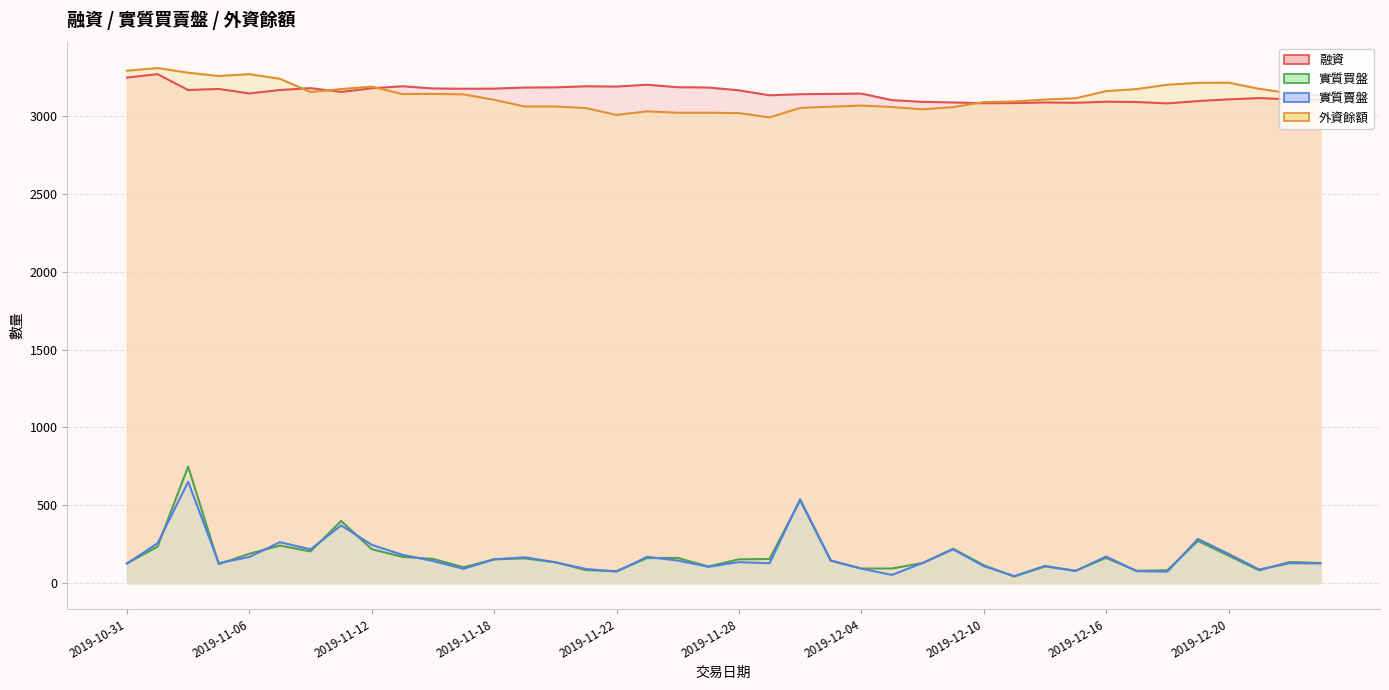

True or false: 實質買盤 has more than 0 interior local peaks.

True